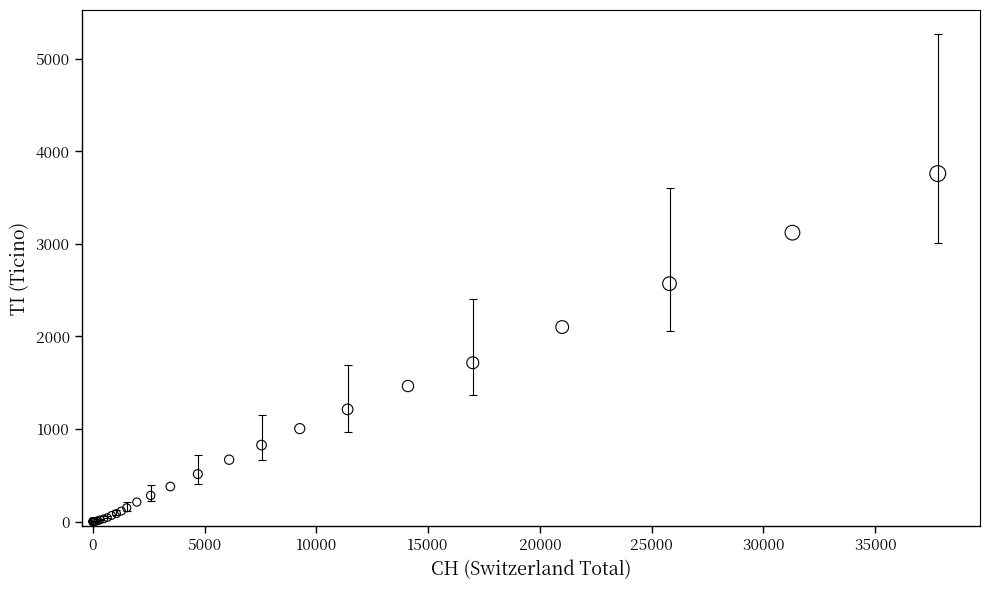

What Y value in the scatter plot is closest to 1880?

1716